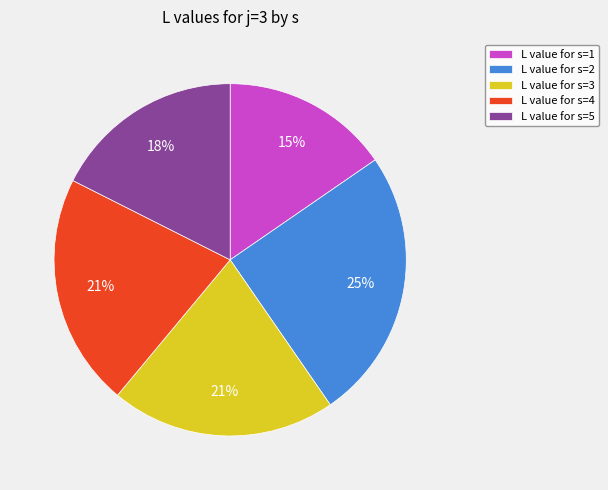

What is the largest slice in the pie chart?

L value for s=2